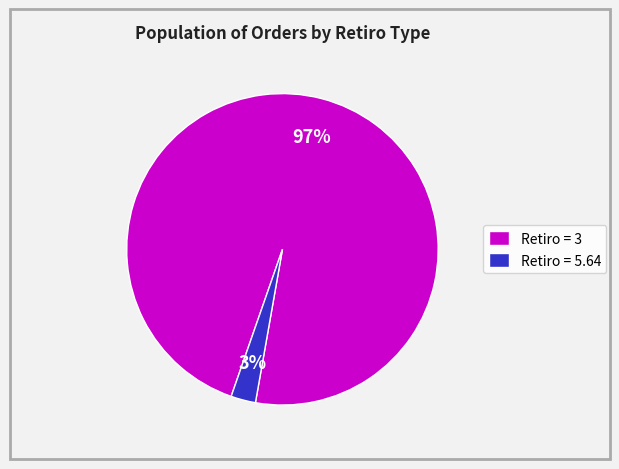

Between Retiro = 3 and Retiro = 5.64, which is larger?

Retiro = 3